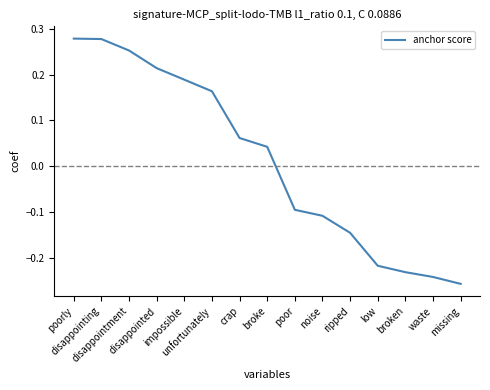

Between ripped and missing, which is larger?

ripped